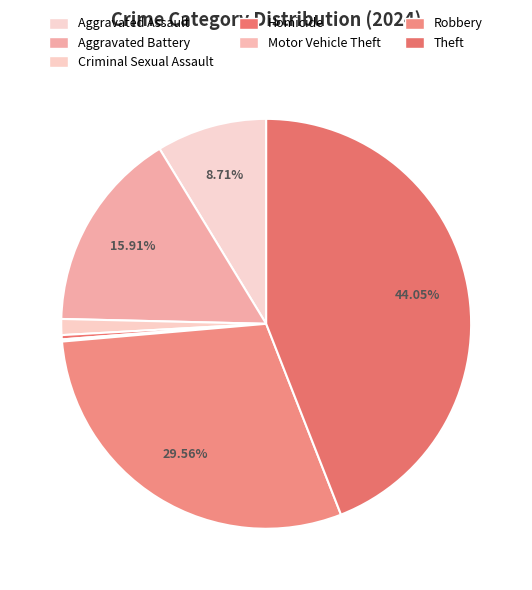

To the nearest percent, what is the combined percentage of Theft and Robbery?

74%